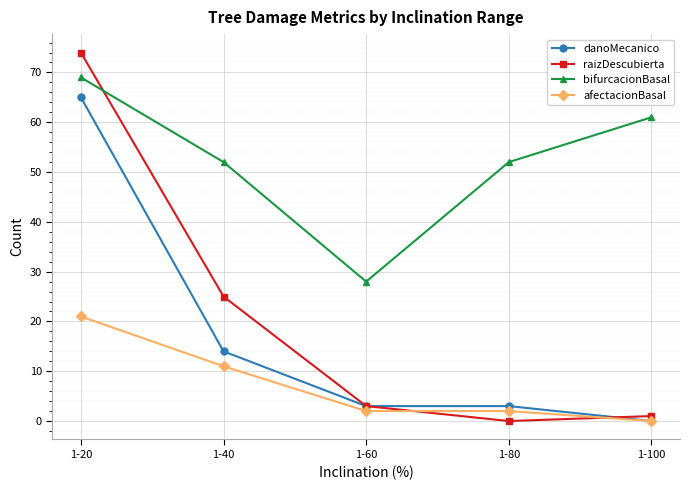

Where does the raizDescubierta series first go above 3?

1-20